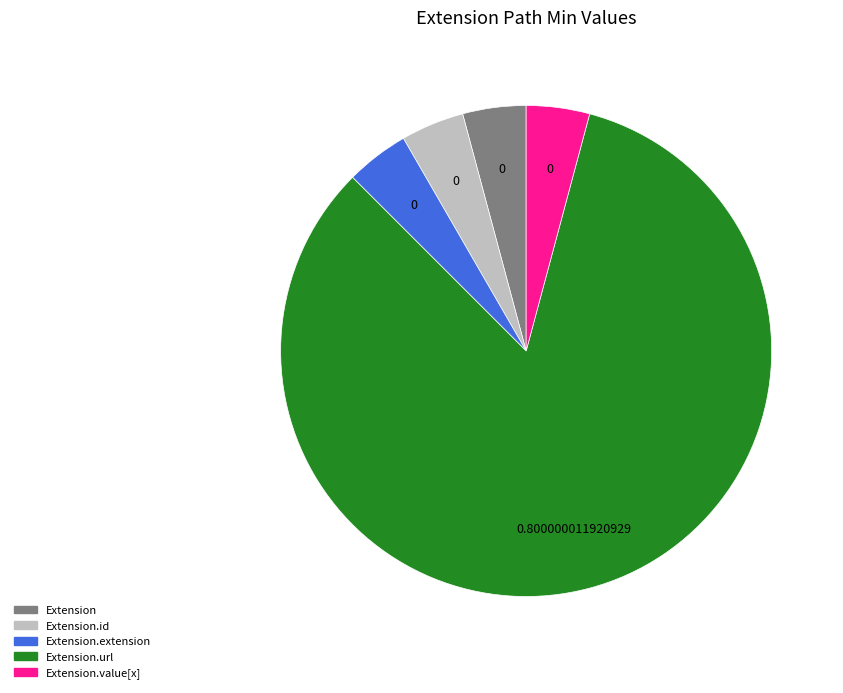

Is there any slice that represents more than half of the pie?

Yes